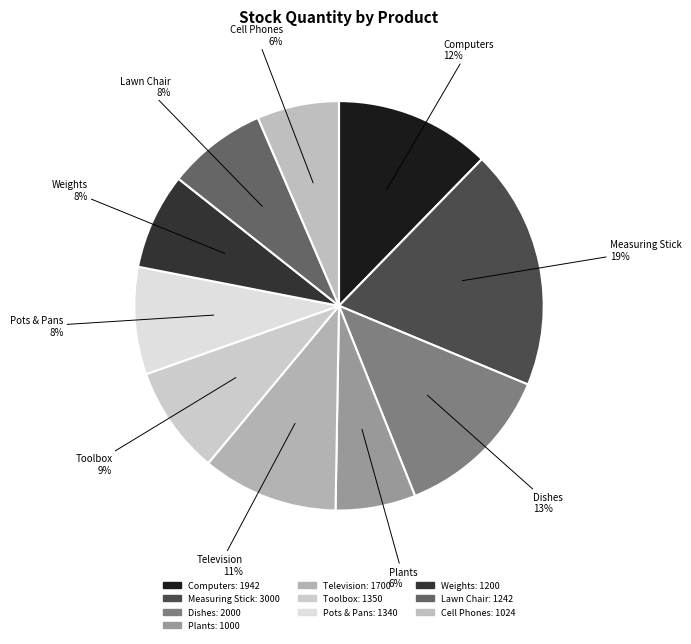

What percentage is the Toolbox slice, to the nearest percent?

9%